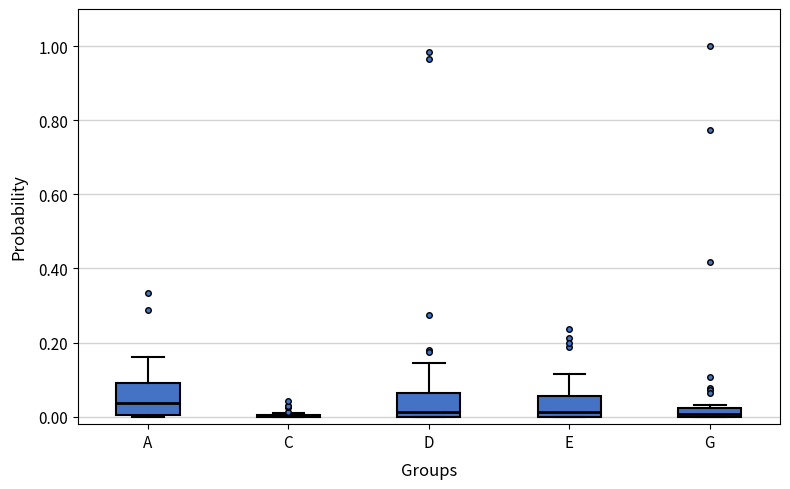

Which box is the tallest, from its lower edge to its upper edge?

A